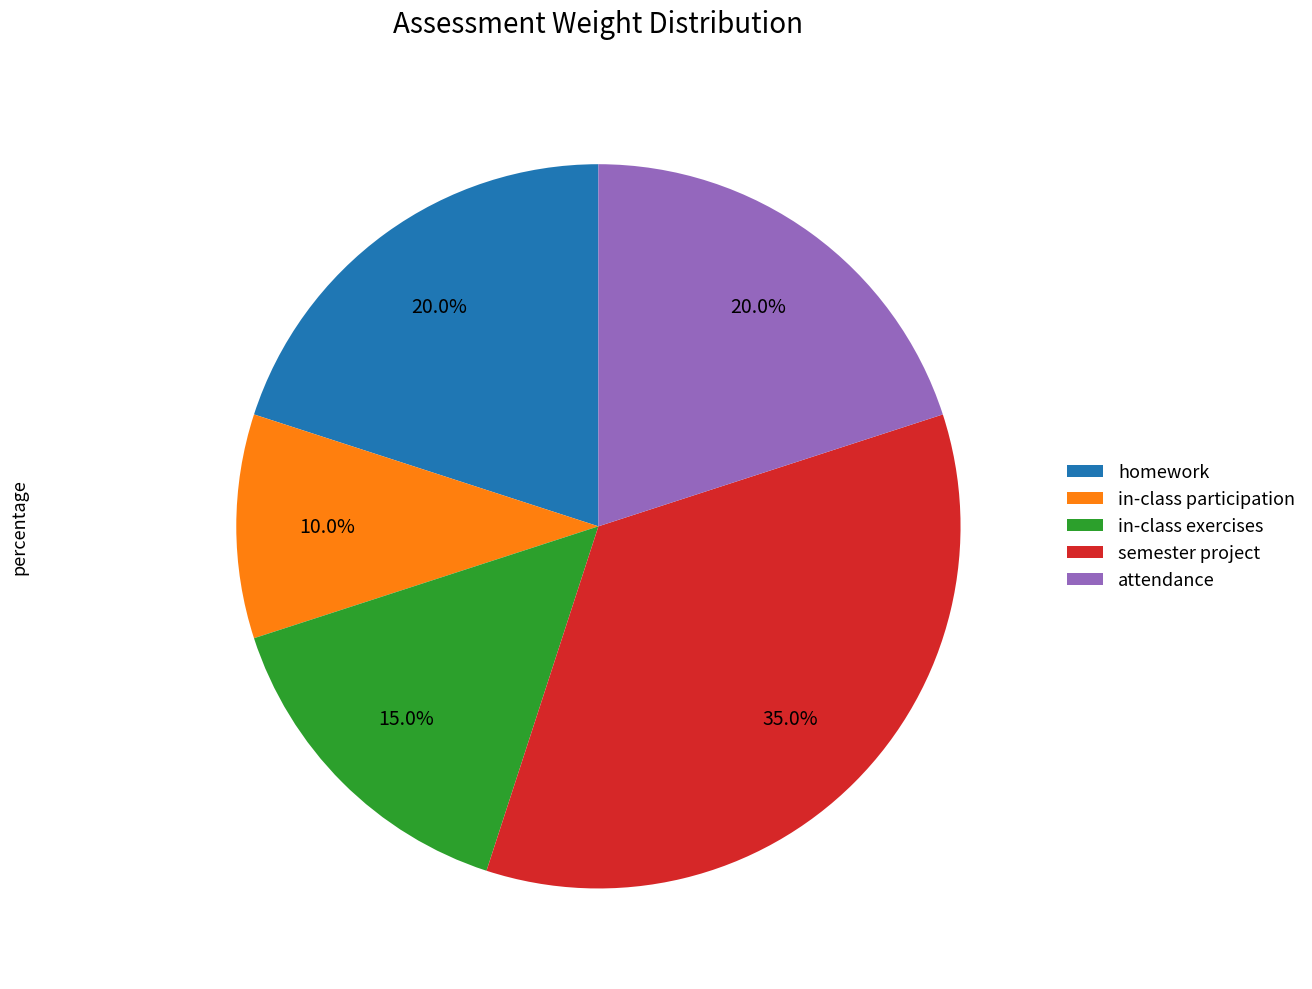

How many slices are in this pie chart?

5